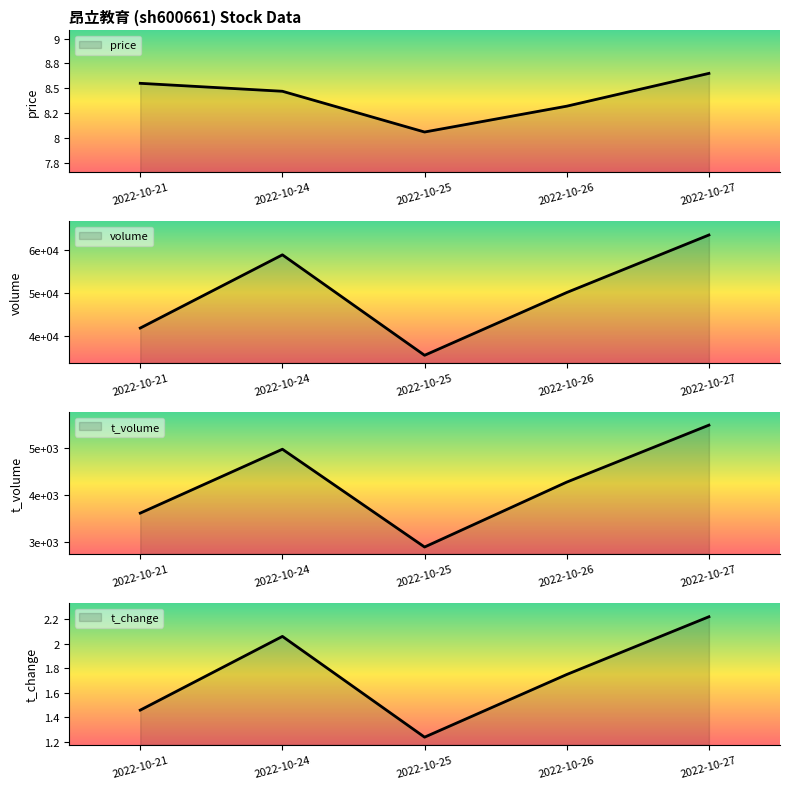

At how many categories does at least one series exceed 9379?

5